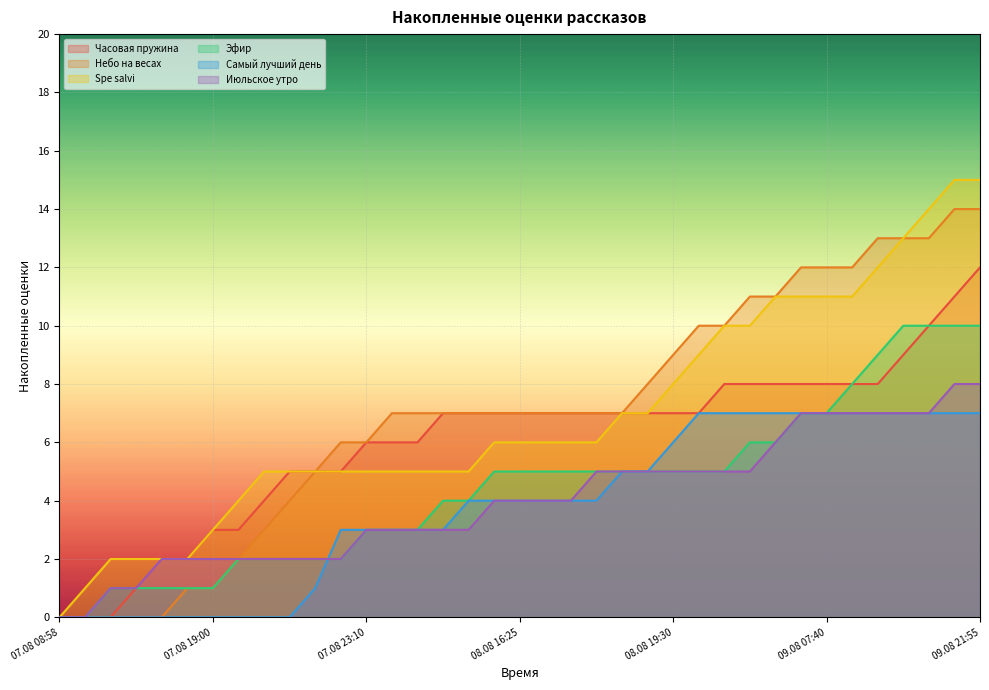

Count the number of data series in this chart.

6